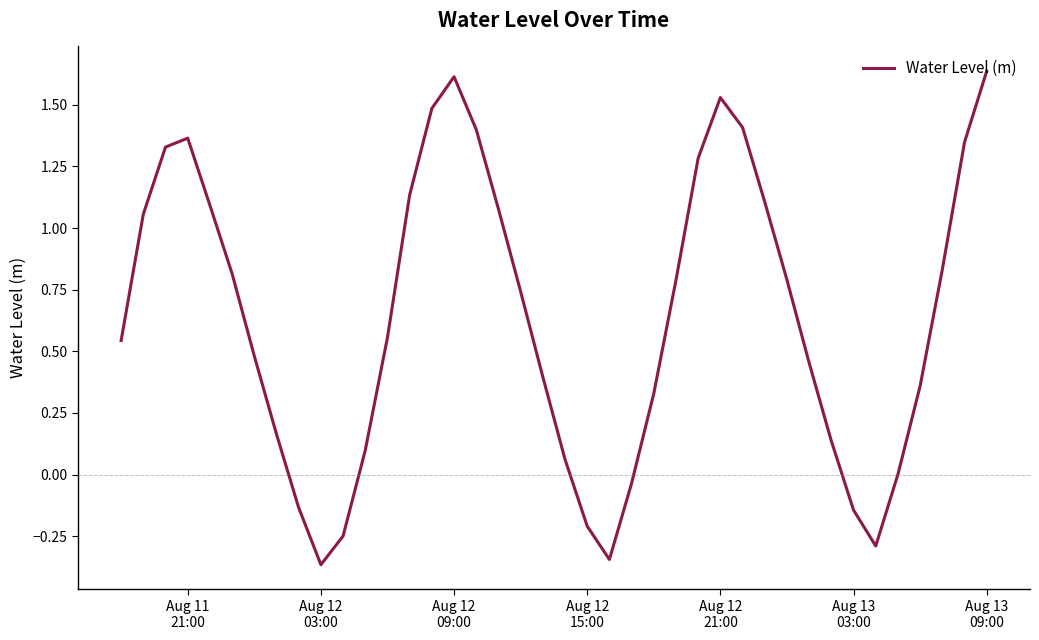

What is the difference between the maximum and minimum values?

2.0